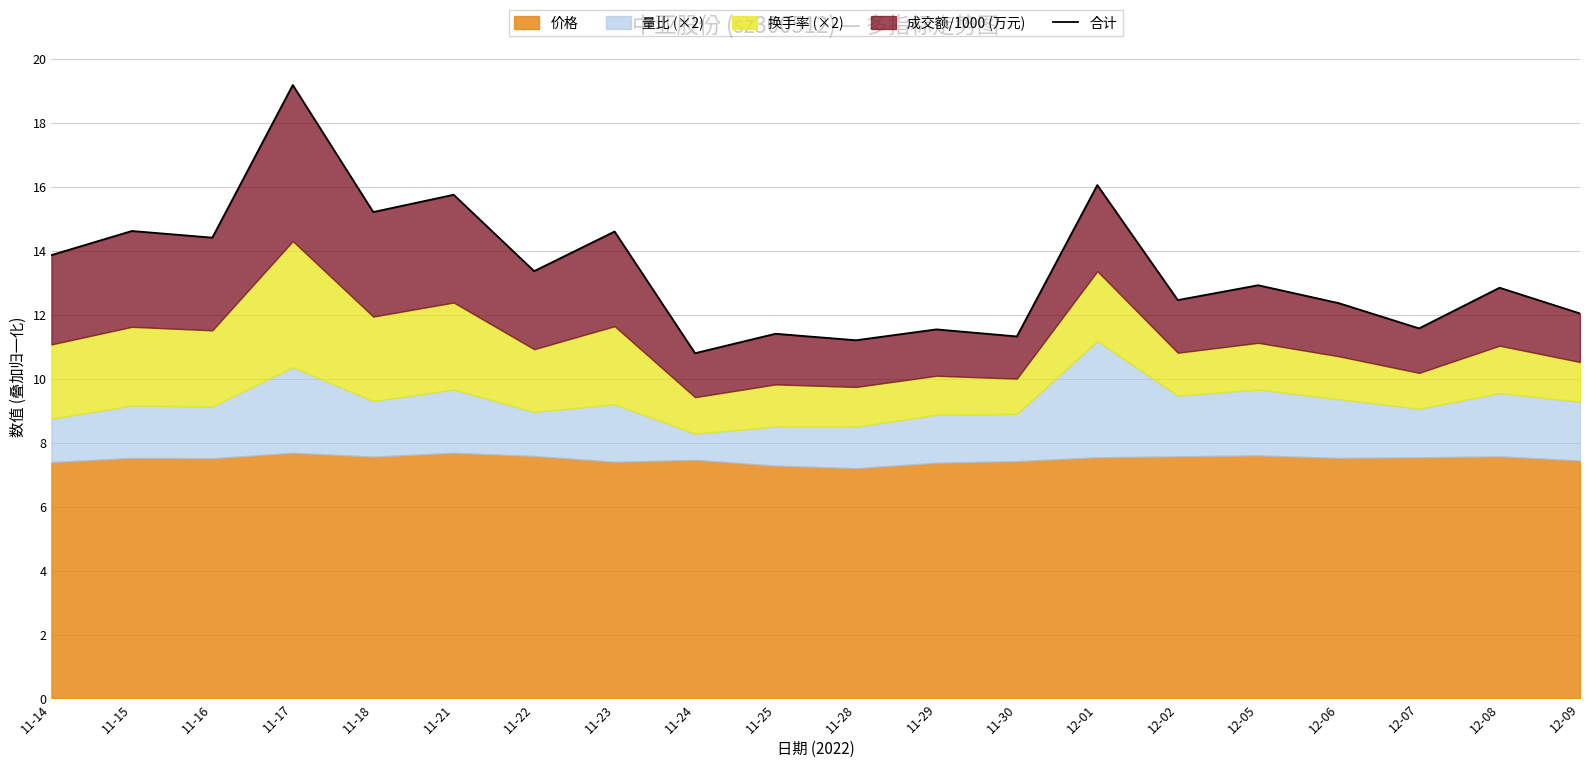

List the labels in order of value, smallest first.

11-24, 11-28, 11-30, 11-25, 11-29, 12-07, 12-09, 12-06, 12-02, 12-08, 12-05, 11-22, 11-14, 11-16, 11-23, 11-15, 11-18, 11-21, 12-01, 11-17